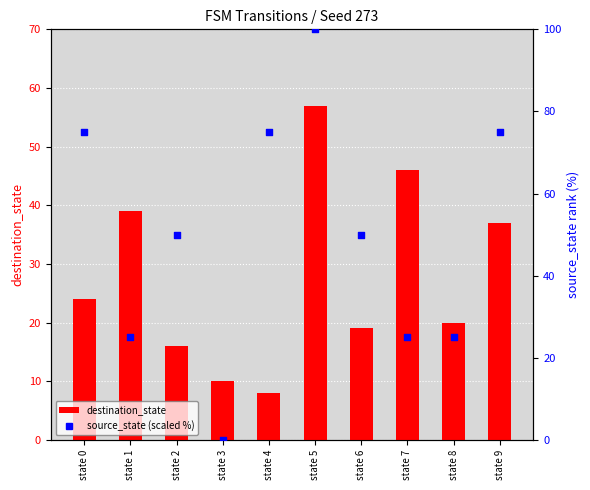

Which series has the widest spread of Y values?

source_state (scaled %)